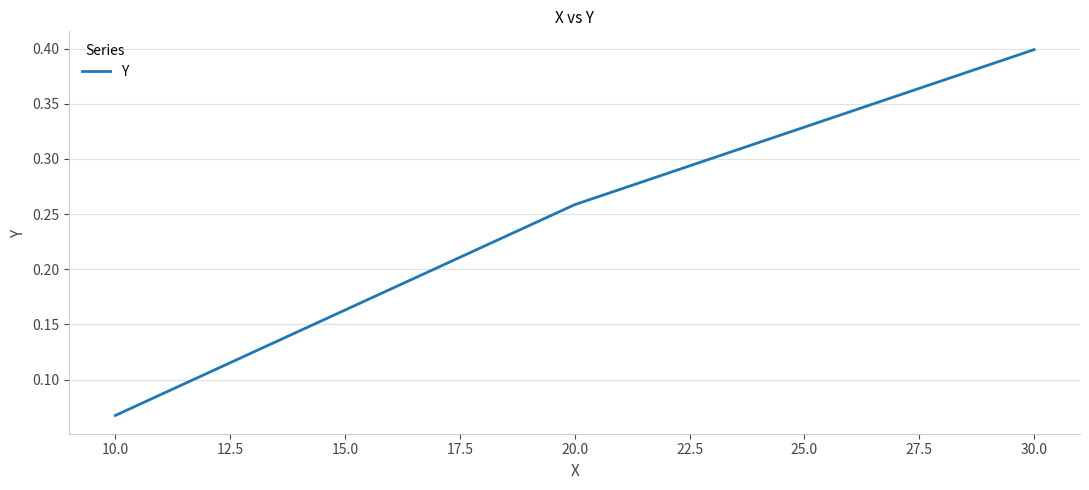

Where is the data nearest to the value 0?

10.0